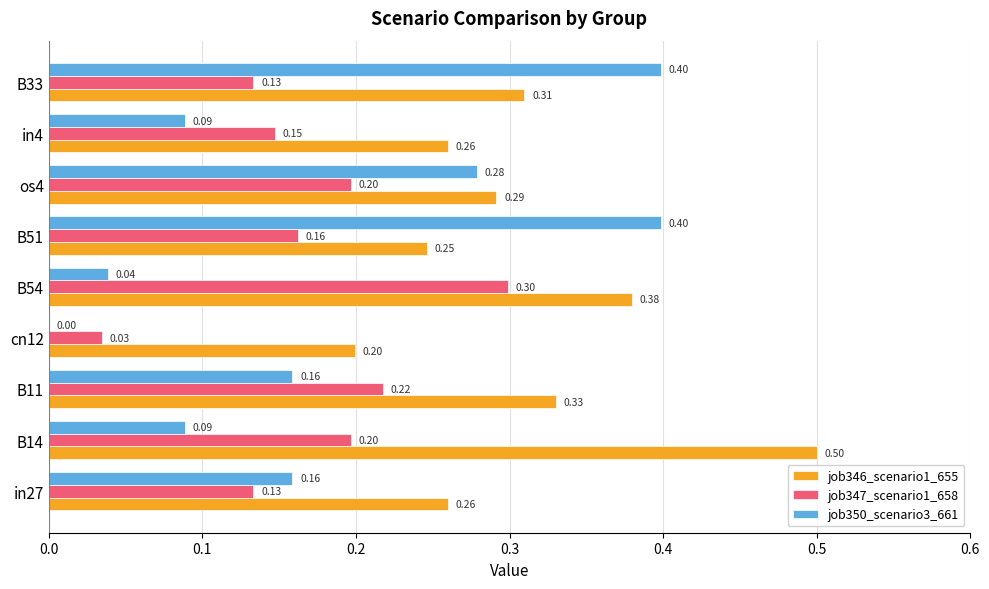

What is the total value across all series at B54?

0.7